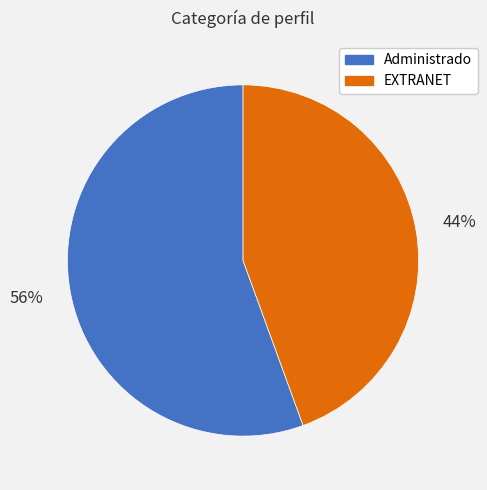

Between Administrado and EXTRANET, which is larger?

Administrado